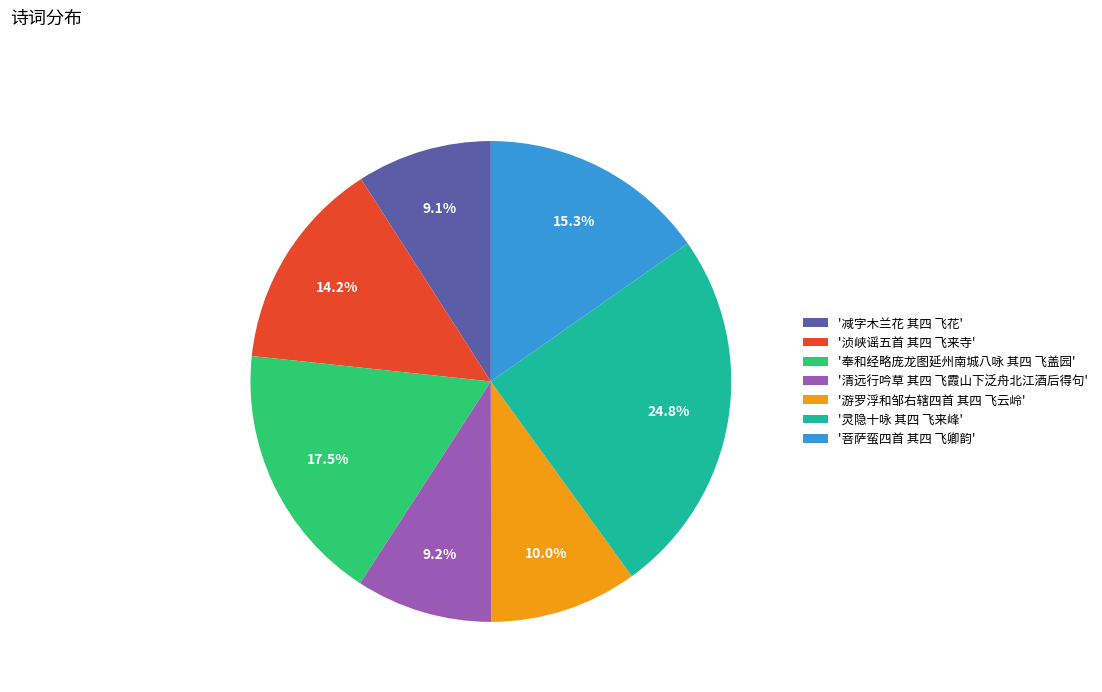

Is there a majority slice in this chart?

No